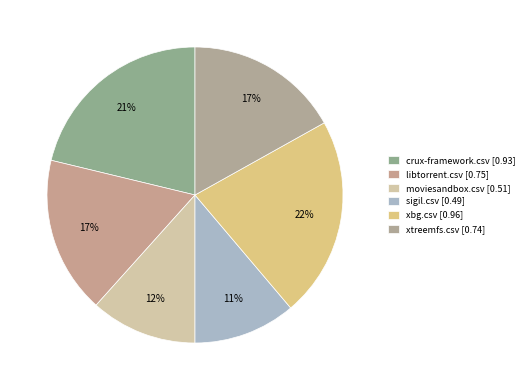

Count the number of slices in the pie.

6